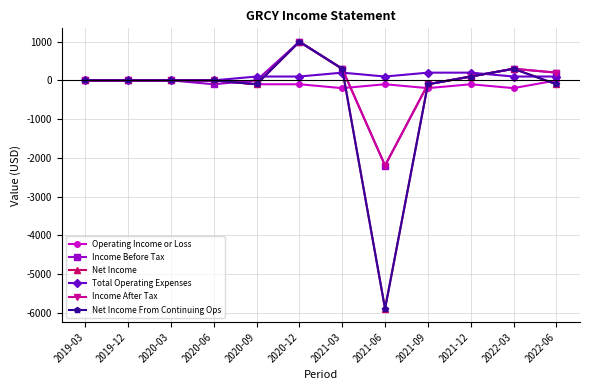

List the labels in order of Net Income From Continuing Ops value, largest first.

2020-12, 2021-03, 2022-03, 2021-12, 2019-03, 2019-12, 2020-03, 2020-06, 2020-09, 2021-09, 2022-06, 2021-06